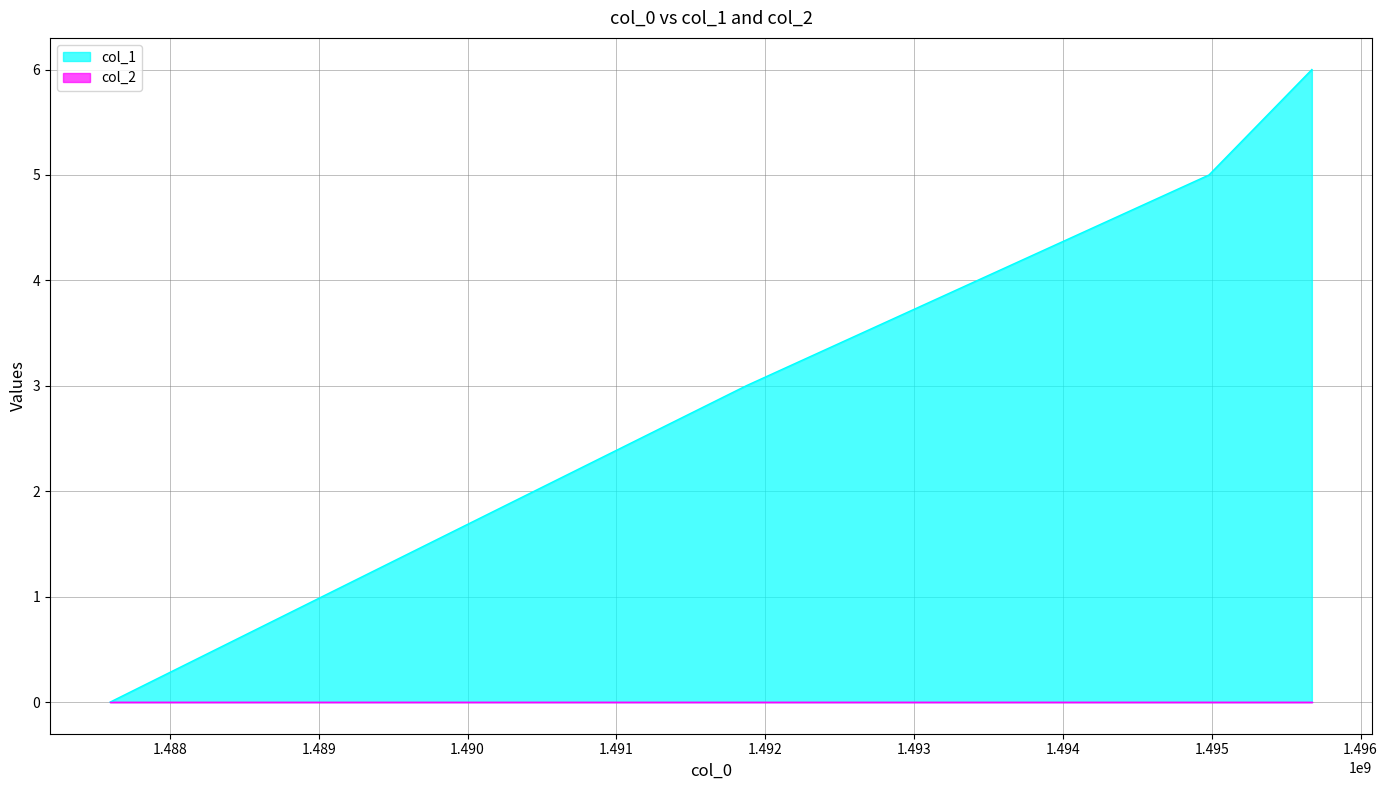

Which has a higher value, 1494981376 or 1491870979?

1494981376